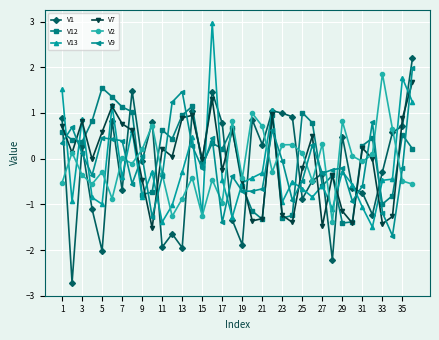

Which series has the largest range (max minus min)?

V1